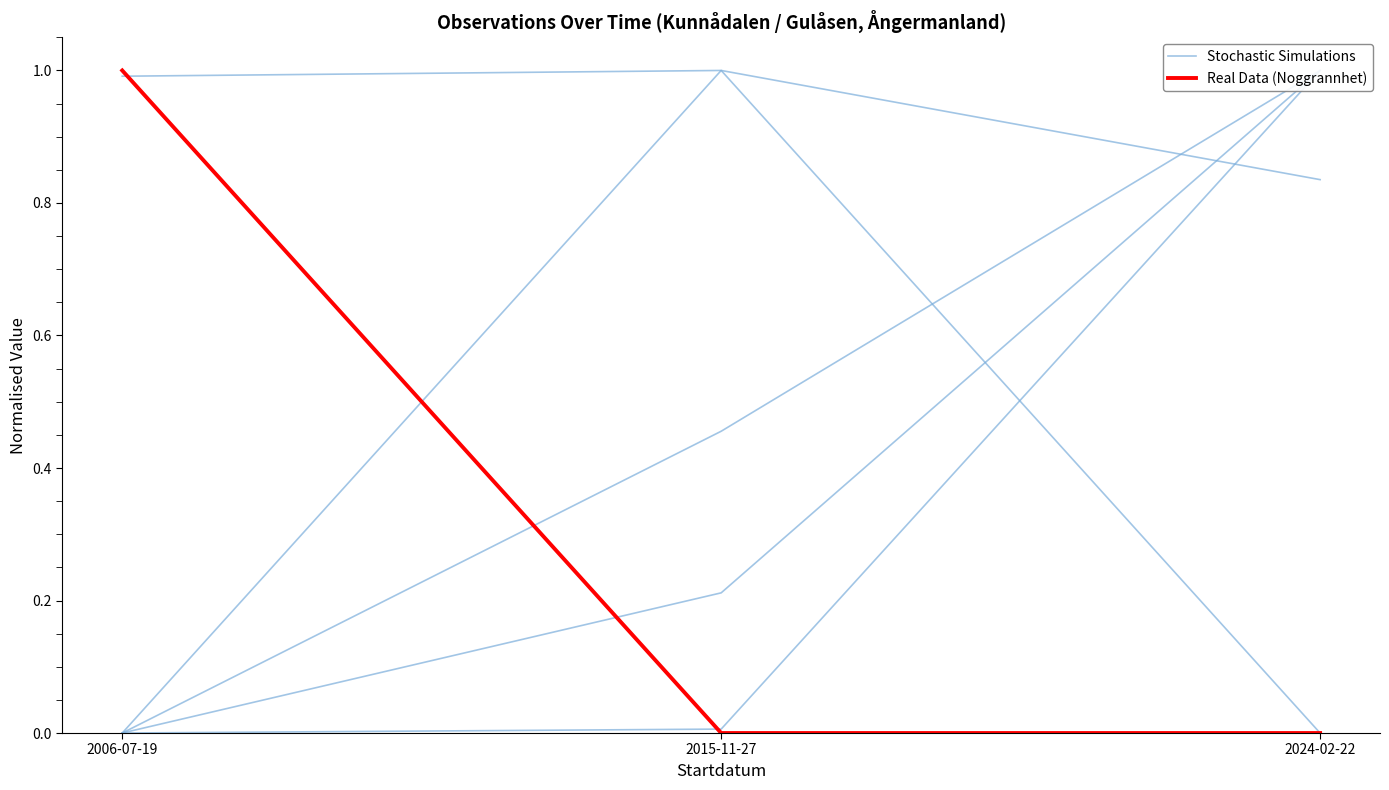

The Stochastic Simulations series shows 0.5 at 2015-11-27. True or false?

True